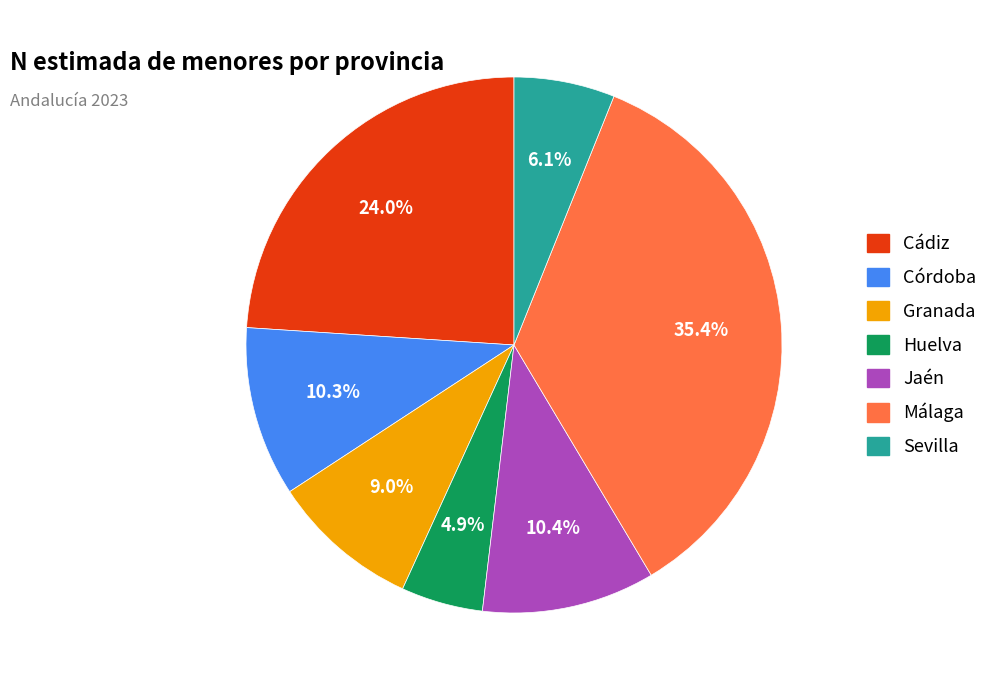

How many segments does this pie chart have?

7